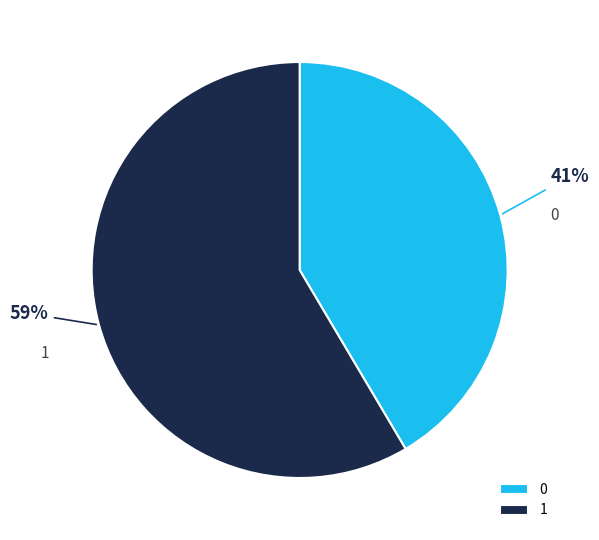

To the nearest percent, what is the combined percentage of 0 and 1?

100%